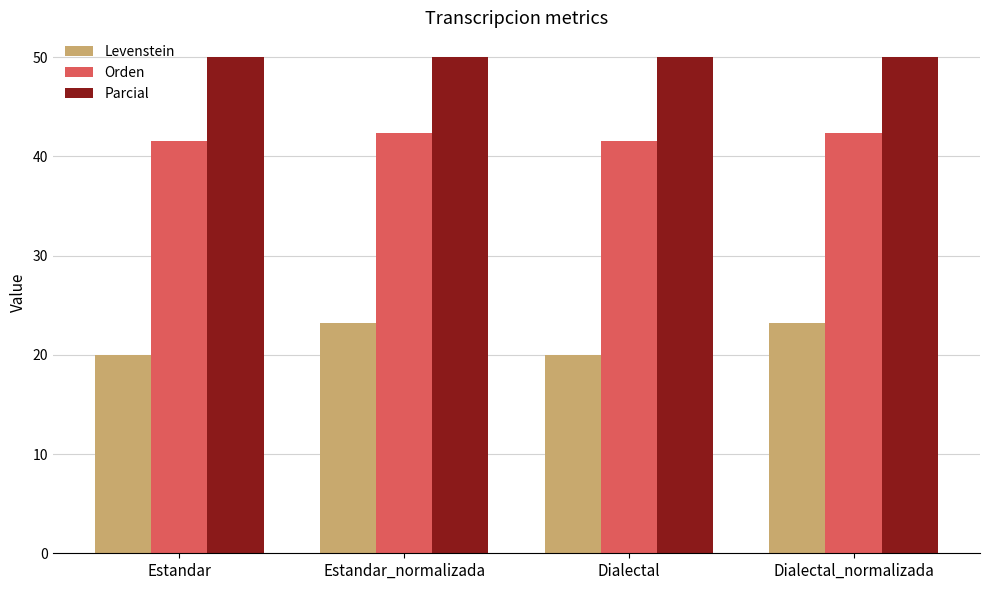

What are all the series names shown in the legend?

Levenstein, Orden, Parcial